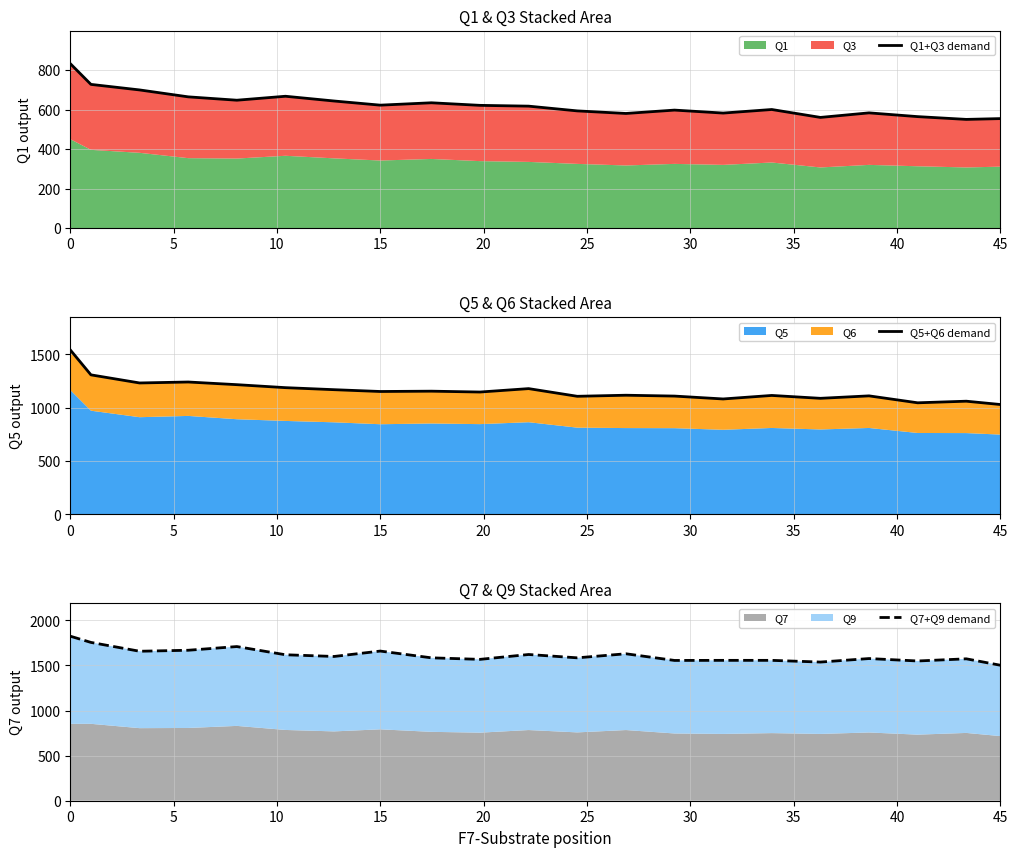

True or false: Q5+Q6 demand and Q1+Q3 demand intersect in this chart.

False